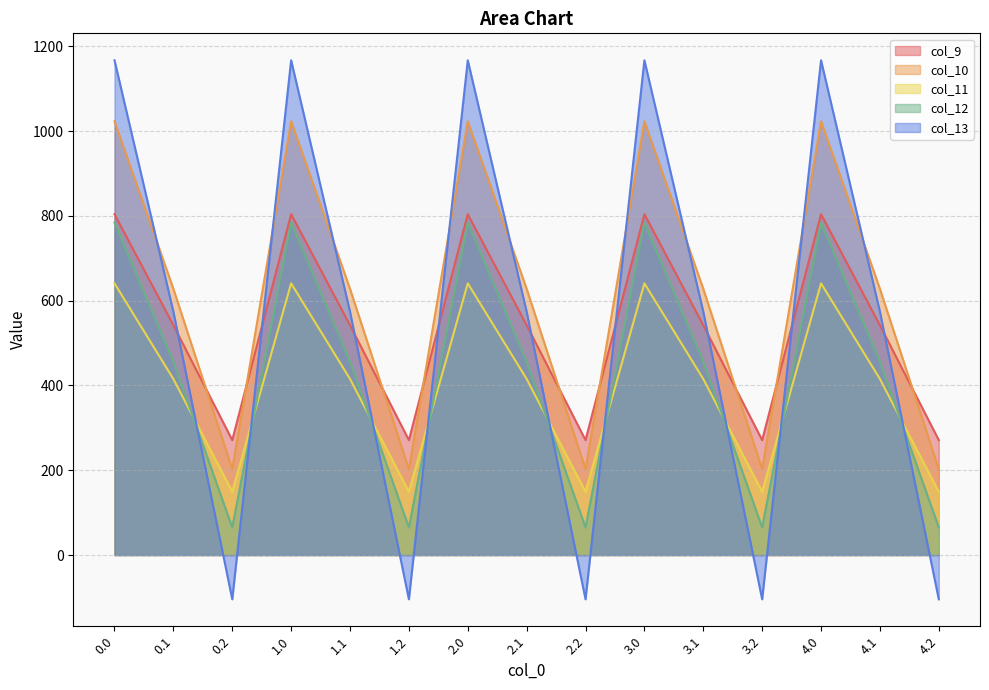

True or false: col_10 and col_12 intersect in this chart.

False